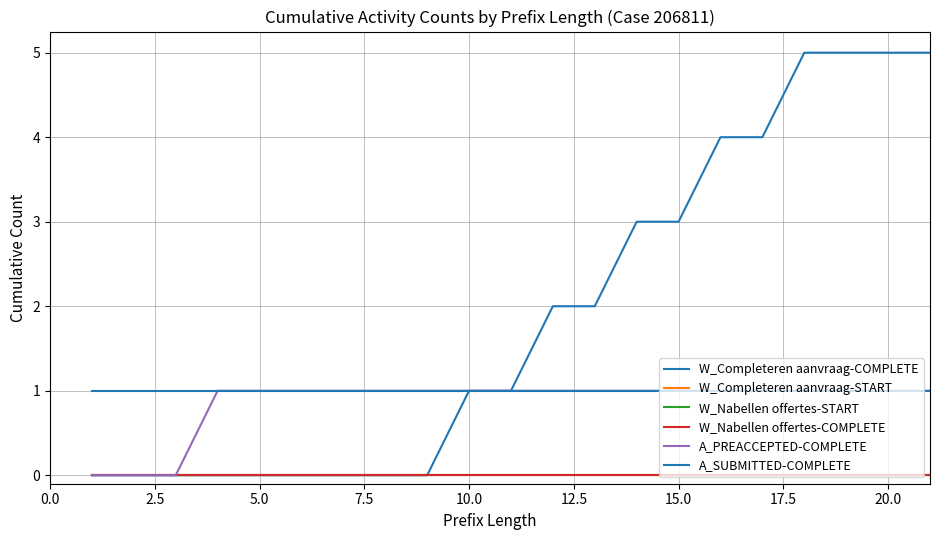

Is this an area chart (filled region under the line)?

No